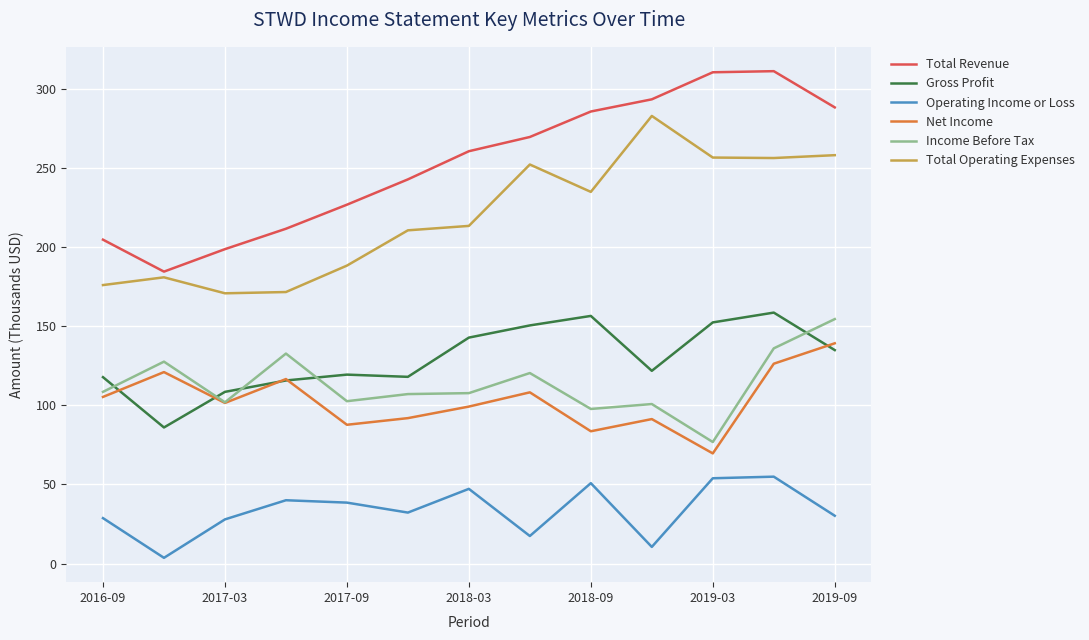

True or false: Operating Income or Loss and Total Operating Expenses cross at least once.

False